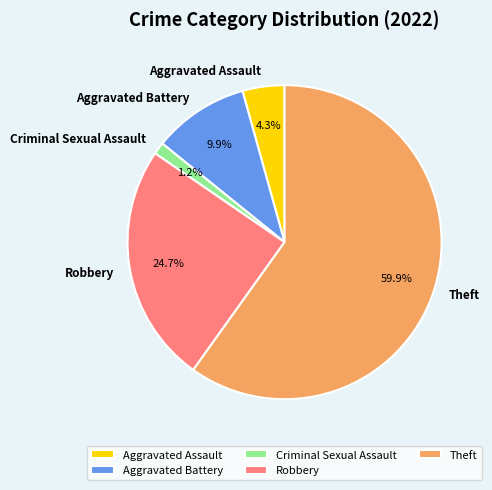

Which category has the smallest portion of the pie?

Criminal Sexual Assault